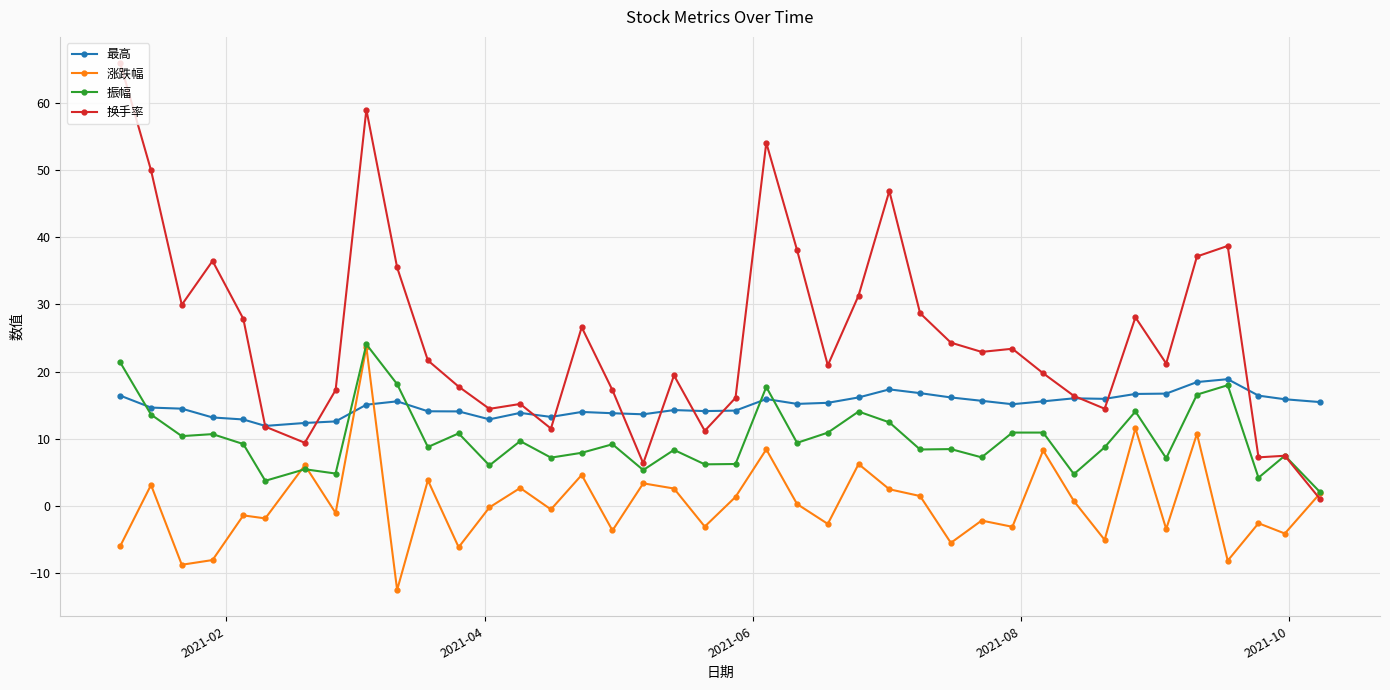

What is the value of the 涨跌幅 point at the 12th from the left?

-6.2